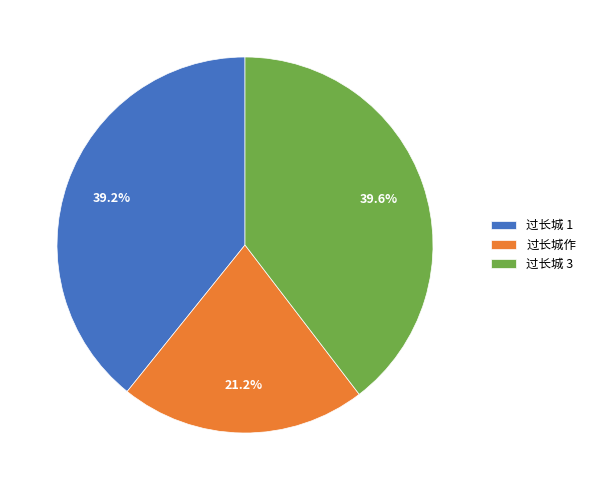

Does 过长城作 represent more than half of the total?

No